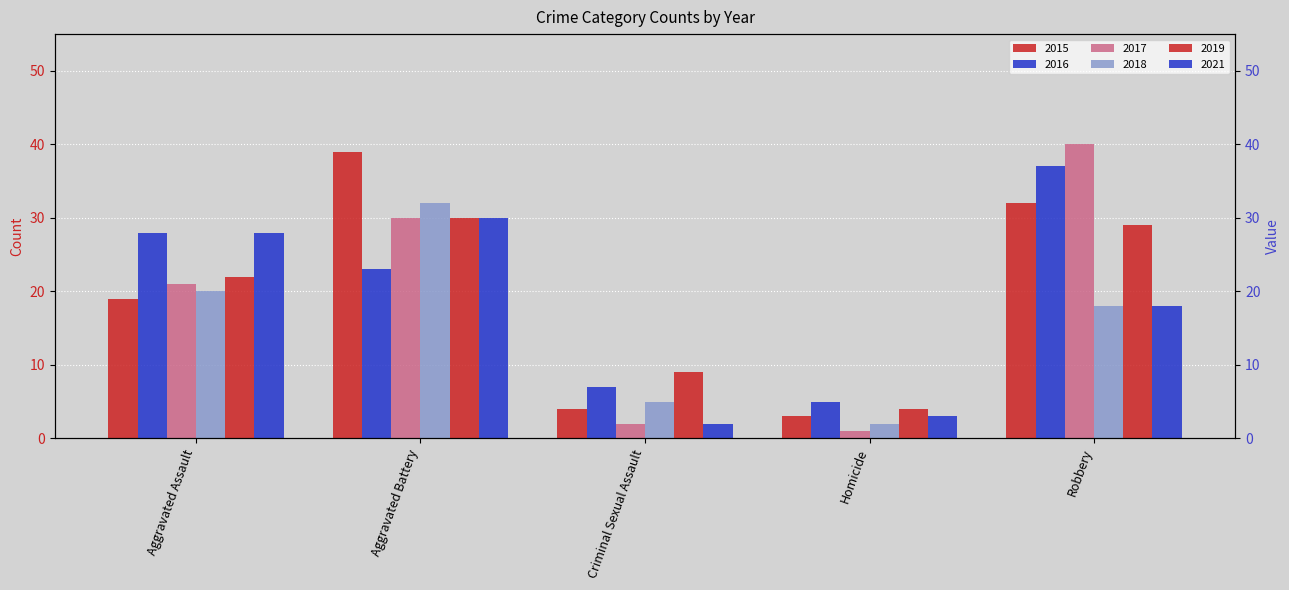

Between Aggravated Battery and Criminal Sexual Assault, which series saw the biggest shift?

2015